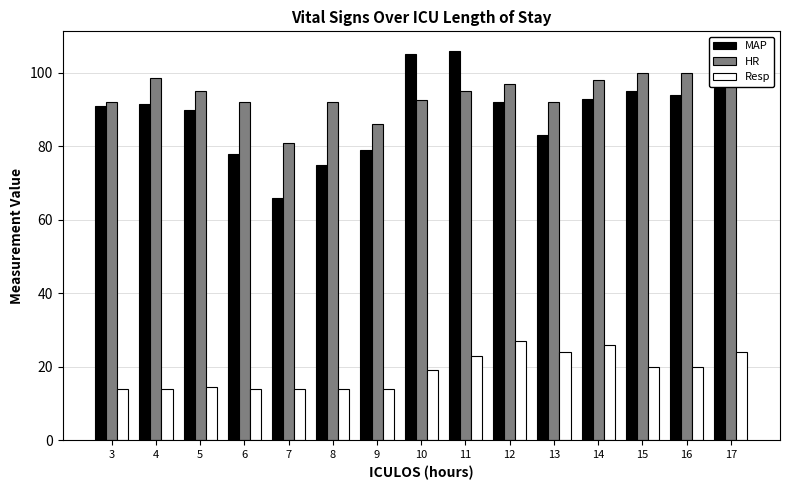

At which category is the sum across all series the highest?

11